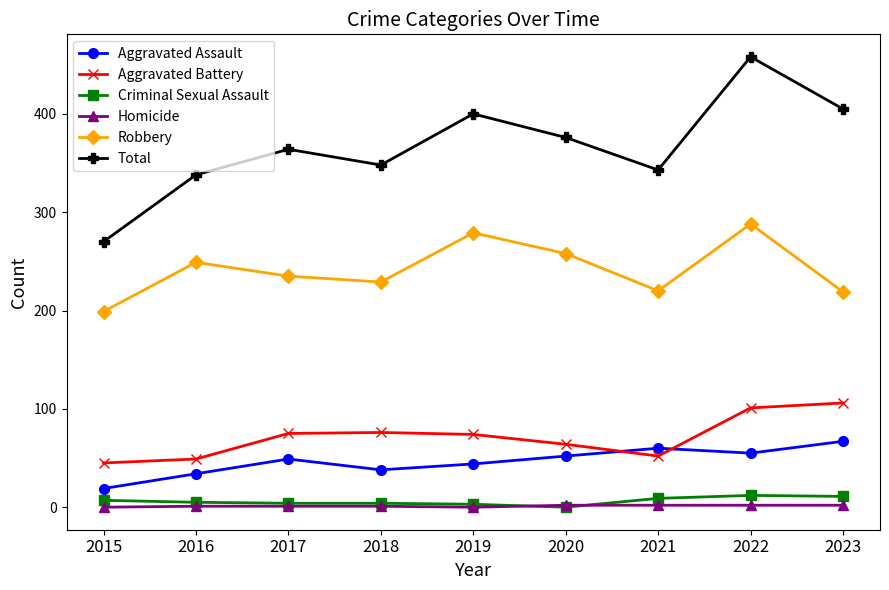

What is the difference between the highest and lowest values at 2023?

403